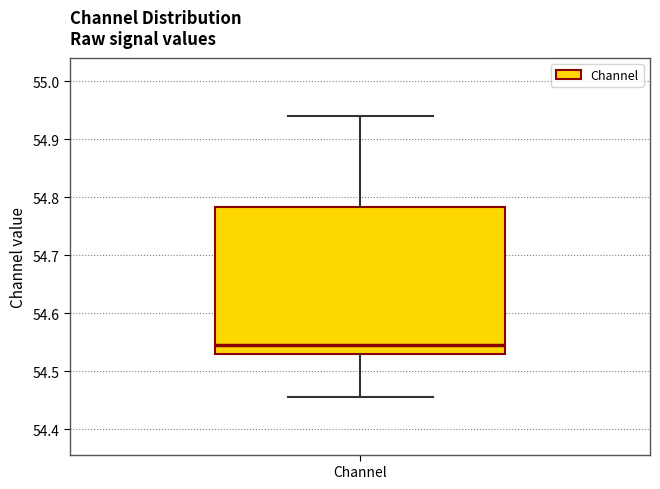

Transcribe this box plot: give where the median line is, the range the box spans, and where the two whiskers end, as read against the y-axis. The values are not printed on the chart, so give them approximately, as read against the axis.

median 54.55, box 54.53 to 54.78, whiskers 54.46 to 54.94